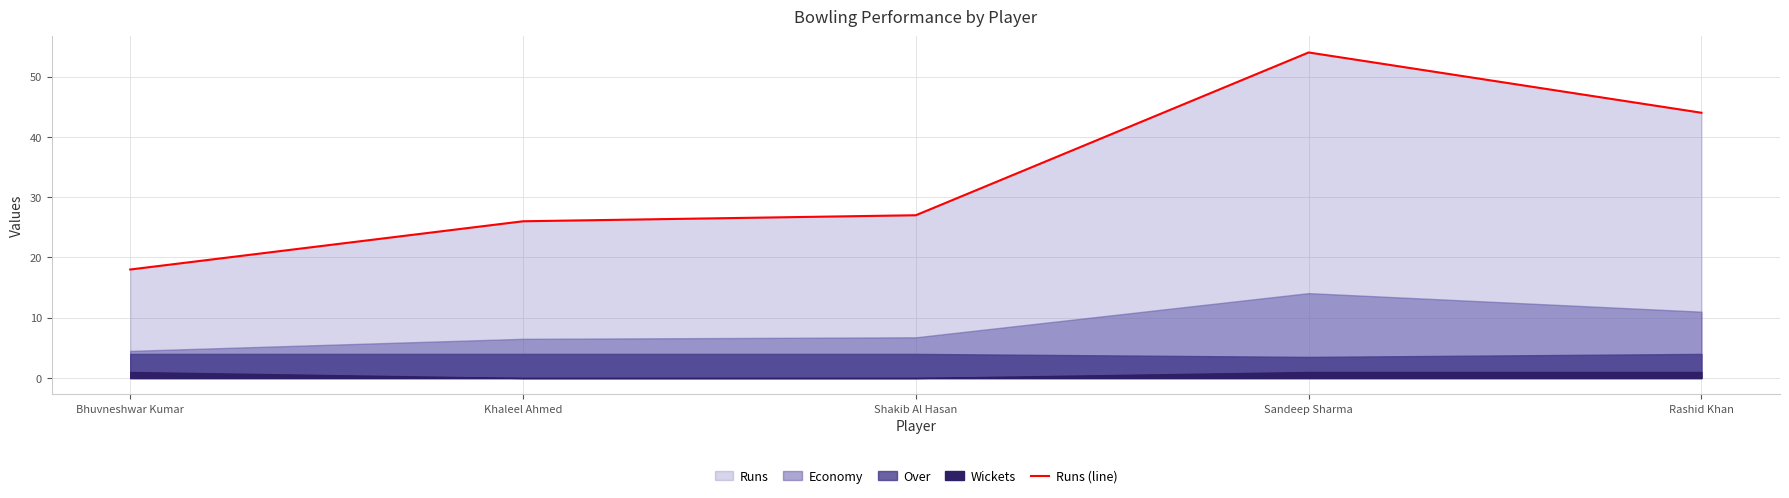

What is the minimum value for Runs (line)?

18